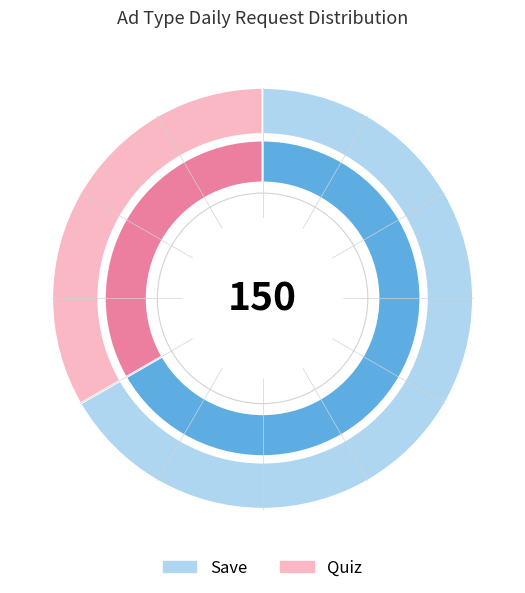

What percentage is the Quiz slice, to the nearest percent?

33%